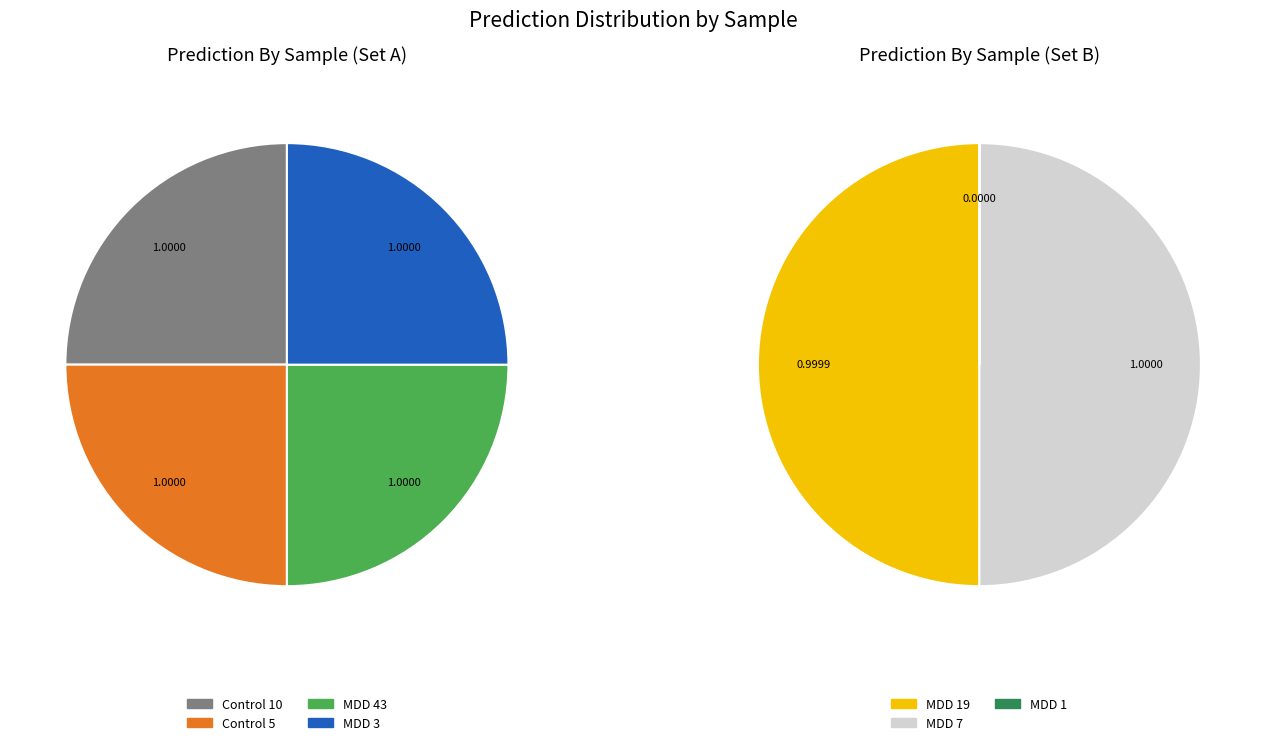

Which slice is the largest?

MDD 7